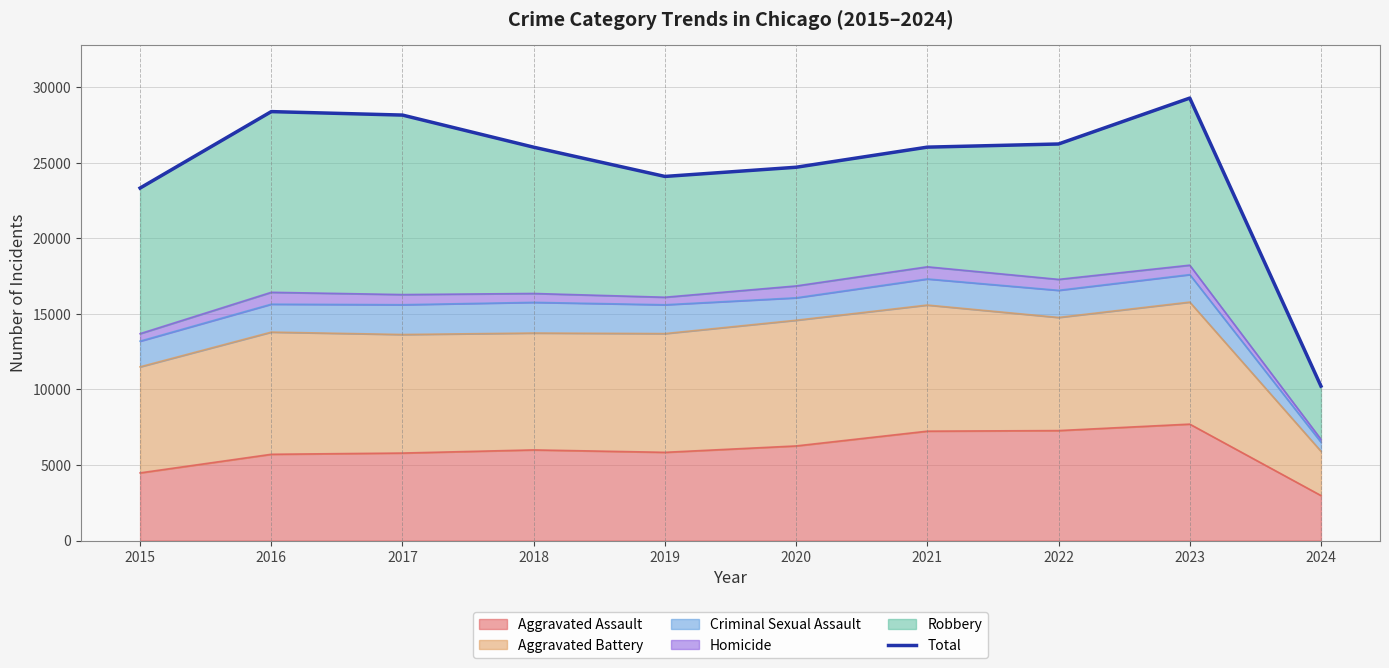

The value at 2021 is 34489. True or false?

False